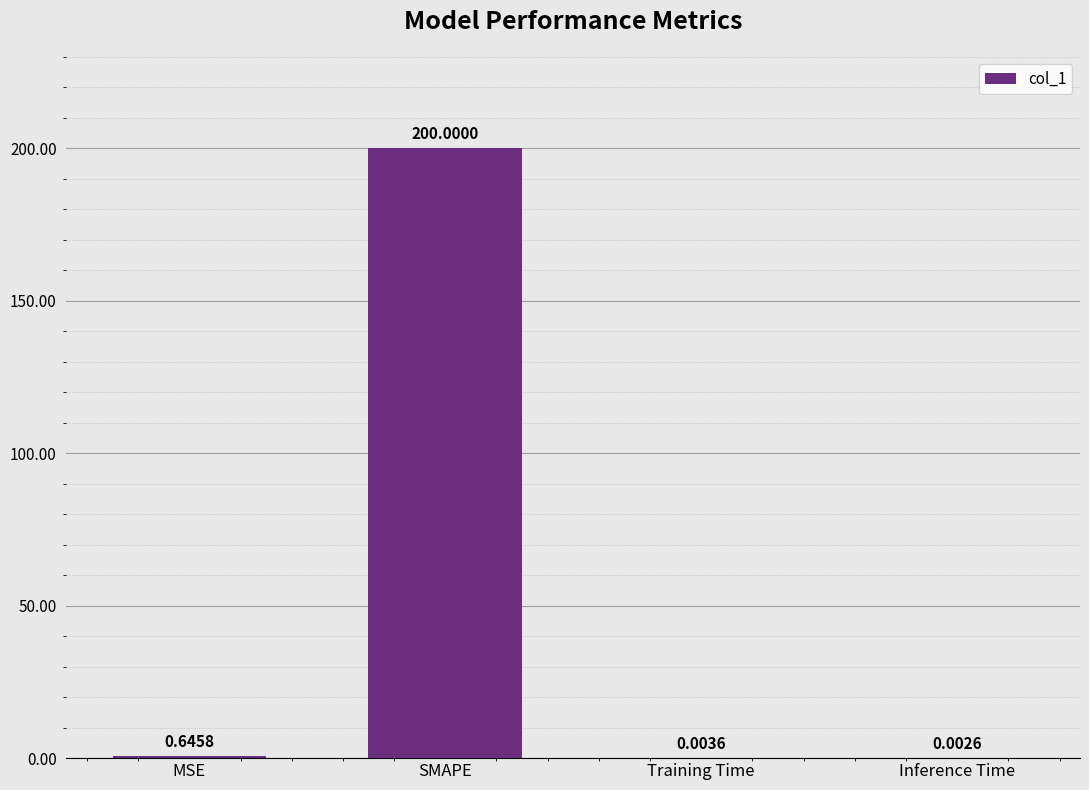

At which label is the value closest to 100?

MSE